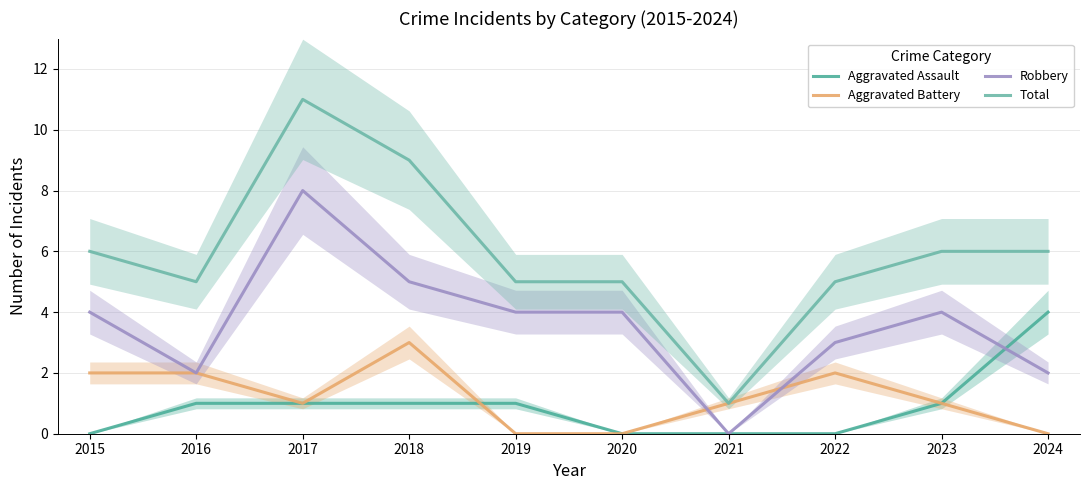

How many data points in Robbery are less than 4?

4